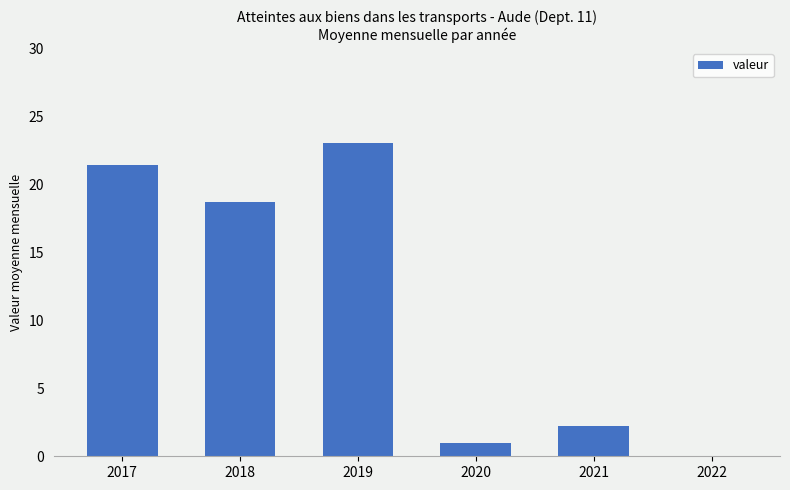

What is the sum of the values at 2022 and 2019?

23.0